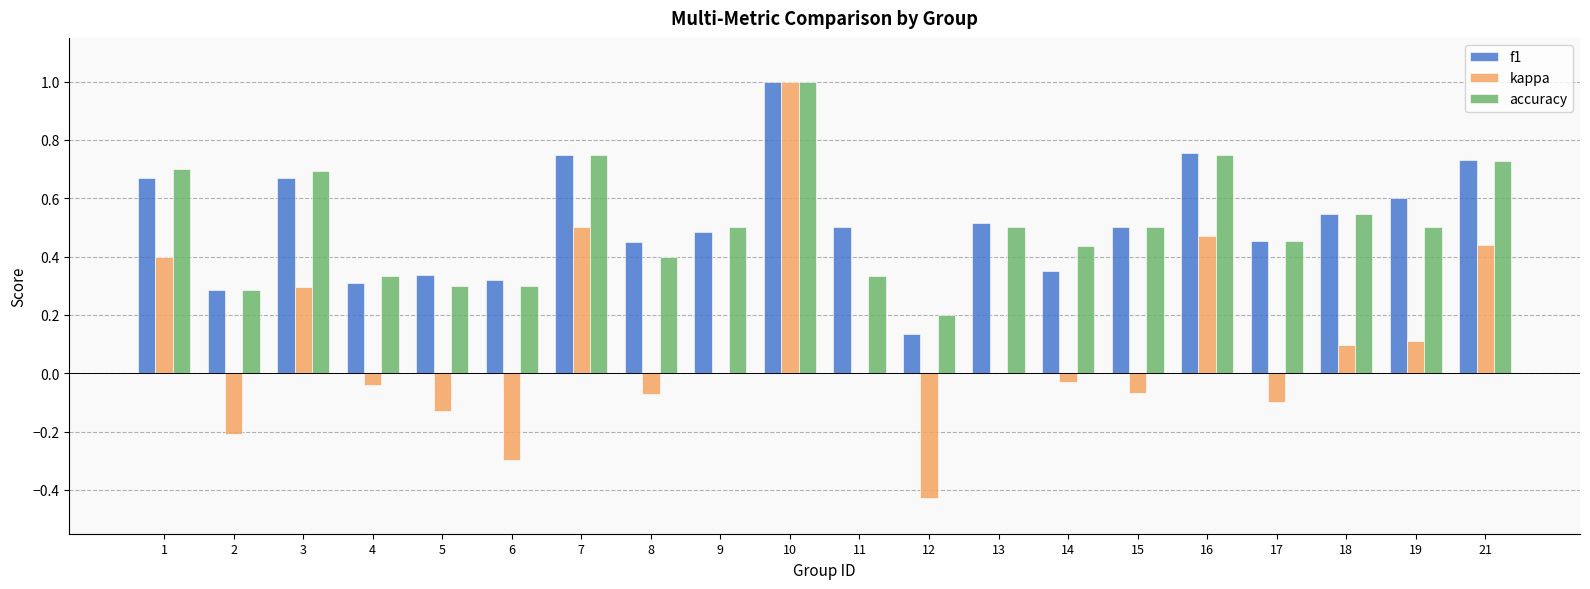

Where does the kappa series first go above 0?

1